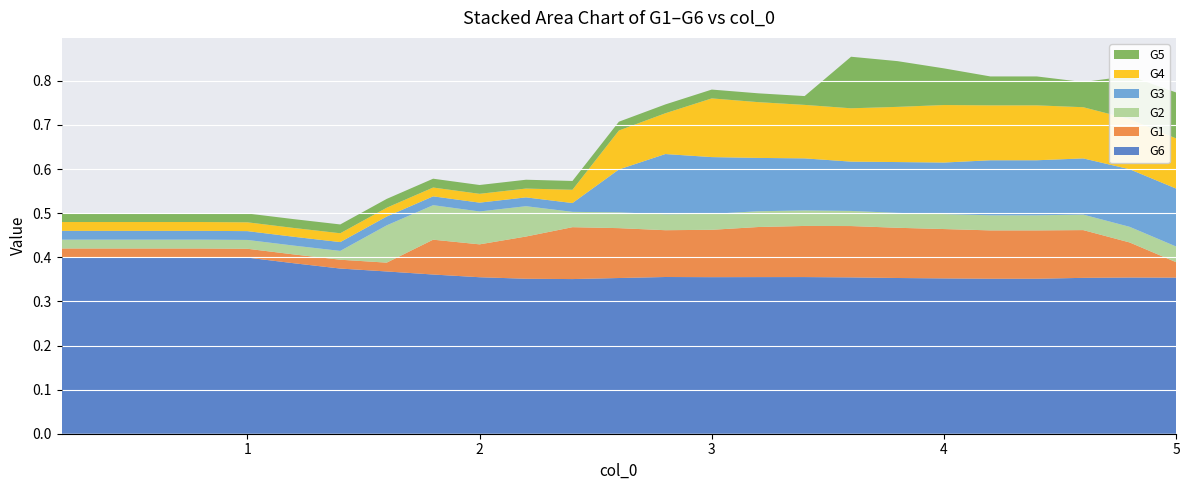

Reading left to right, transcribe all the data shown in this chart.

G6: 0.2=0.4	0.4=0.4	0.6=0.4	0.8=0.4	1.0=0.4	1.2=0.4	1.4=0.4	1.6=0.4	1.8=0.4	2.0=0.4	2.2=0.4	2.4=0.4	2.6=0.4	2.8=0.4	3.0=0.4	3.2=0.4	3.4=0.4	3.6=0.4	3.8=0.4	4.0=0.4	4.2=0.4	4.4=0.4	4.6=0.4	4.8=0.4	5.0=0.4
G1: 0.2=0.0	0.4=0.0	0.6=0.0	0.8=0.0	1.0=0.0	1.2=0.0	1.4=0.0	1.6=0.0	1.8=0.1	2.0=0.1	2.2=0.1	2.4=0.1	2.6=0.1	2.8=0.1	3.0=0.1	3.2=0.1	3.4=0.1	3.6=0.1	3.8=0.1	4.0=0.1	4.2=0.1	4.4=0.1	4.6=0.1	4.8=0.1	5.0=0.0
G2: 0.2=0.0	0.4=0.0	0.6=0.0	0.8=0.0	1.0=0.0	1.2=0.0	1.4=0.0	1.6=0.1	1.8=0.1	2.0=0.1	2.2=0.1	2.4=0.0	2.6=0.0	2.8=0.0	3.0=0.0	3.2=0.0	3.4=0.0	3.6=0.0	3.8=0.0	4.0=0.0	4.2=0.0	4.4=0.0	4.6=0.0	4.8=0.0	5.0=0.0
G3: 0.2=0.0	0.4=0.0	0.6=0.0	0.8=0.0	1.0=0.0	1.2=0.0	1.4=0.0	1.6=0.0	1.8=0.0	2.0=0.0	2.2=0.0	2.4=0.0	2.6=0.1	2.8=0.1	3.0=0.1	3.2=0.1	3.4=0.1	3.6=0.1	3.8=0.1	4.0=0.1	4.2=0.1	4.4=0.1	4.6=0.1	4.8=0.1	5.0=0.1
G4: 0.2=0.0	0.4=0.0	0.6=0.0	0.8=0.0	1.0=0.0	1.2=0.0	1.4=0.0	1.6=0.0	1.8=0.0	2.0=0.0	2.2=0.0	2.4=0.0	2.6=0.1	2.8=0.1	3.0=0.1	3.2=0.1	3.4=0.1	3.6=0.1	3.8=0.1	4.0=0.1	4.2=0.1	4.4=0.1	4.6=0.1	4.8=0.1	5.0=0.1
G5: 0.2=0.0	0.4=0.0	0.6=0.0	0.8=0.0	1.0=0.0	1.2=0.0	1.4=0.0	1.6=0.0	1.8=0.0	2.0=0.0	2.2=0.0	2.4=0.0	2.6=0.0	2.8=0.0	3.0=0.0	3.2=0.0	3.4=0.0	3.6=0.1	3.8=0.1	4.0=0.1	4.2=0.1	4.4=0.1	4.6=0.1	4.8=0.1	5.0=0.1